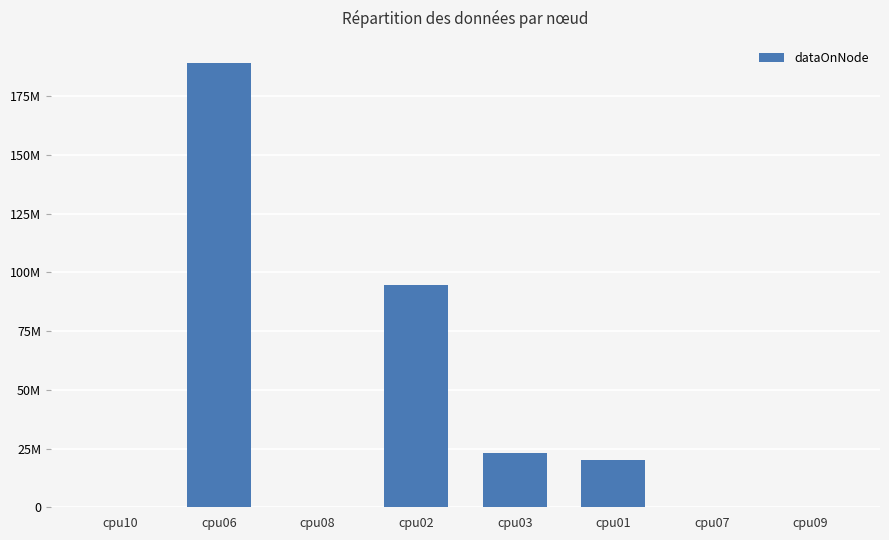

Are the bars horizontal?

No